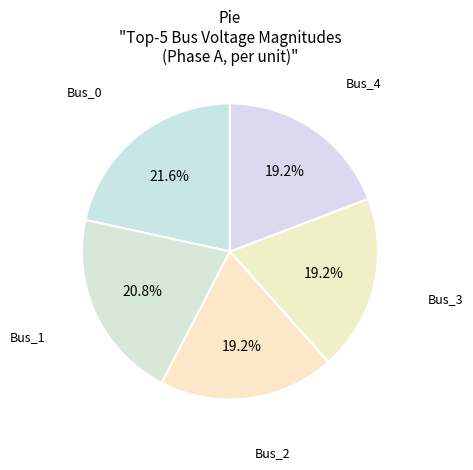

How many slices are in this pie chart?

5